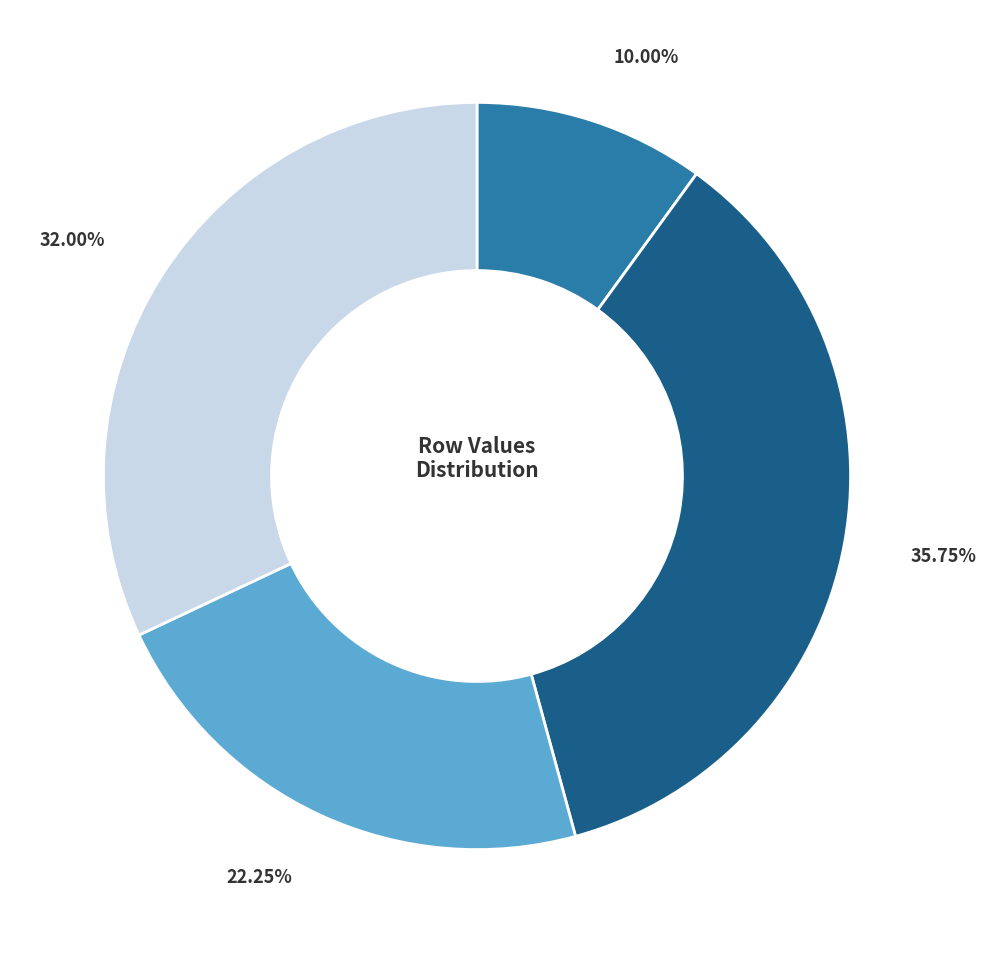

Does any single category account for the majority?

No